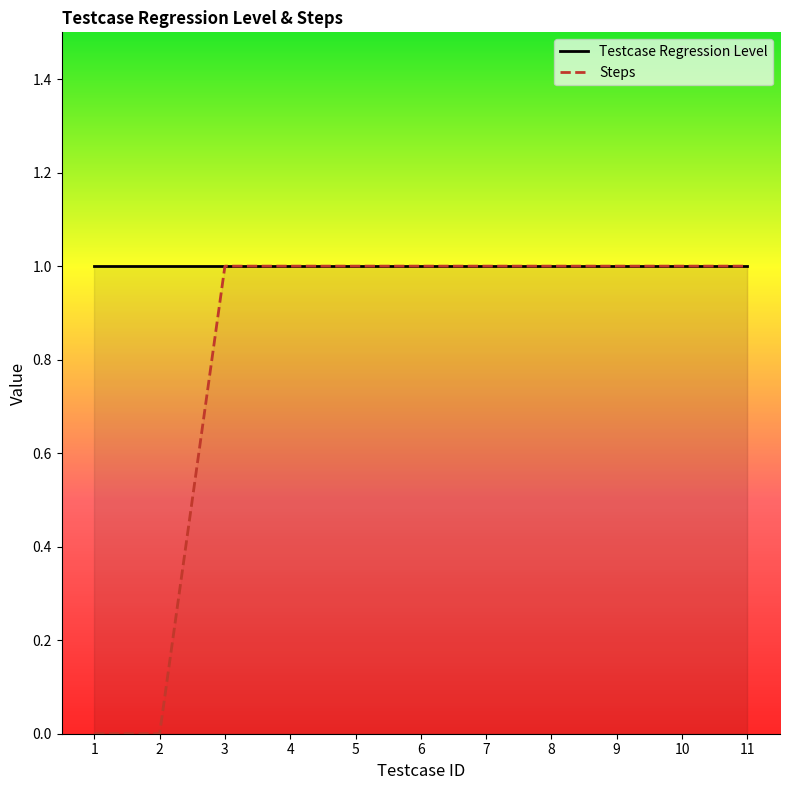

How many distinct data groups are displayed?

1